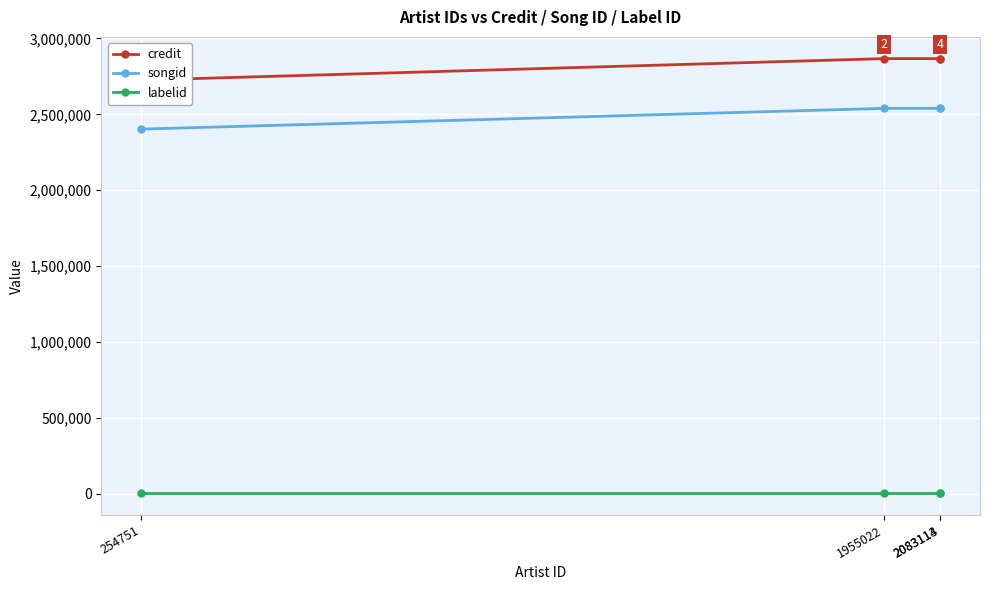

Does the chart display data point markers on the line(s)?

Yes